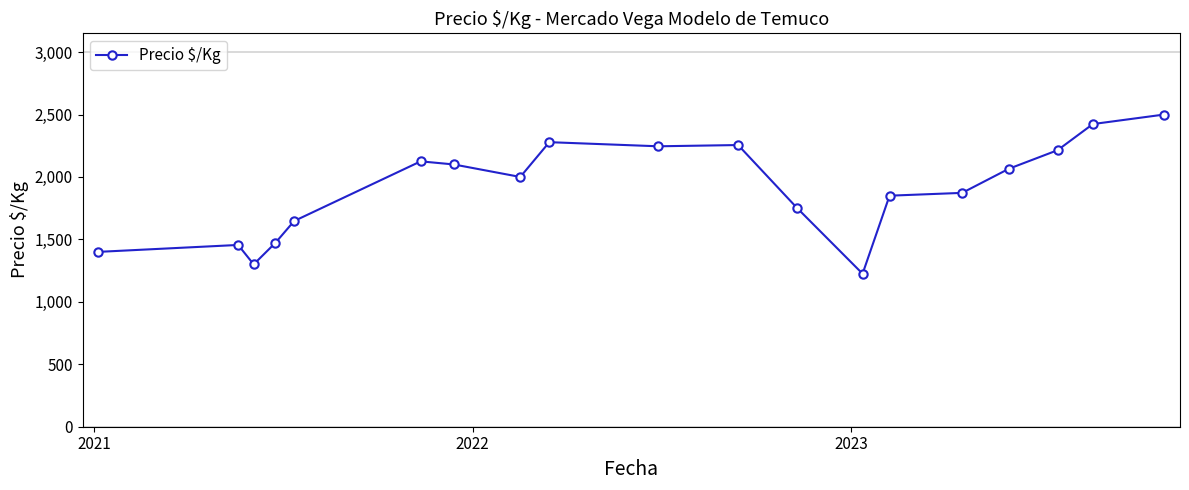

What is the minimum value shown in the chart?

1225.0